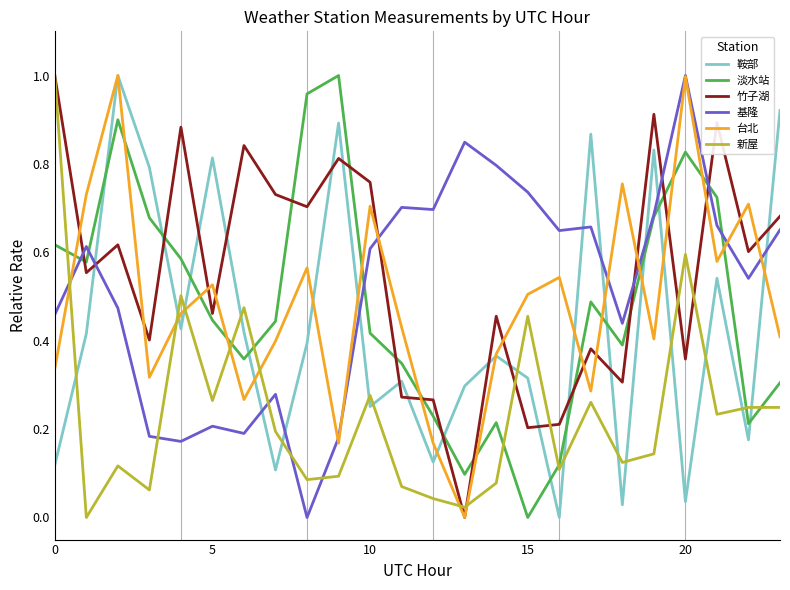

True or false: 鞍部 and 新屋 cross at least once.

True